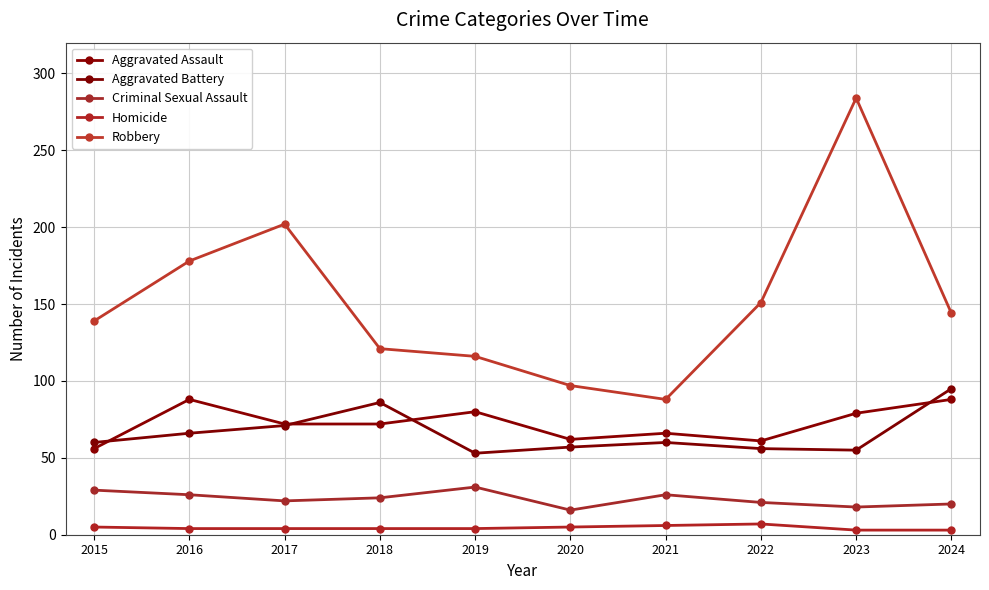

Count the number of data series in this chart.

5